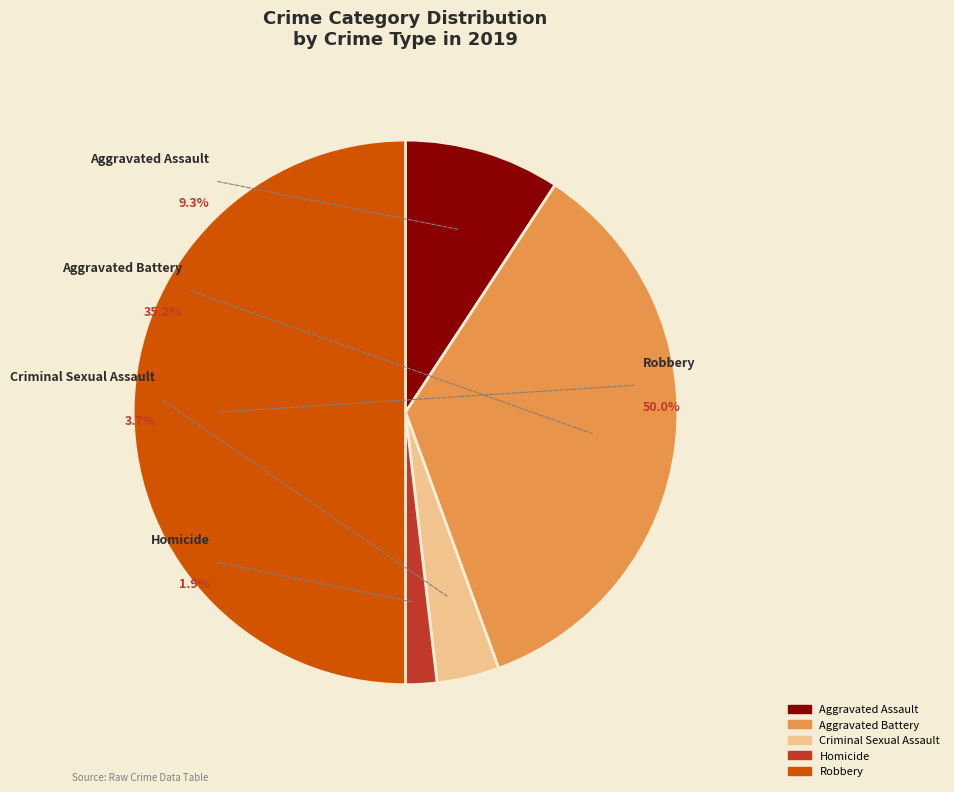

Which has a higher value, Criminal Sexual Assault or Aggravated Assault?

Aggravated Assault